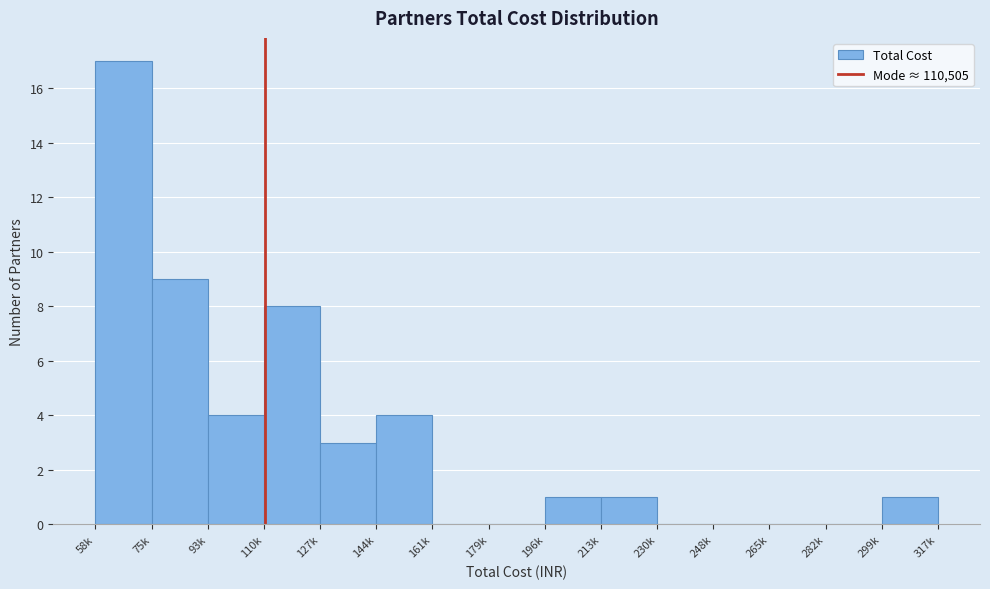

Reading left to right, what are all the values shown in this chart?

58k=17	75k=9	93k=4	110k=8	127k=3	144k=4	161k=0	179k=0	196k=1	213k=1	230k=0	248k=0	265k=0	282k=0	299k=1